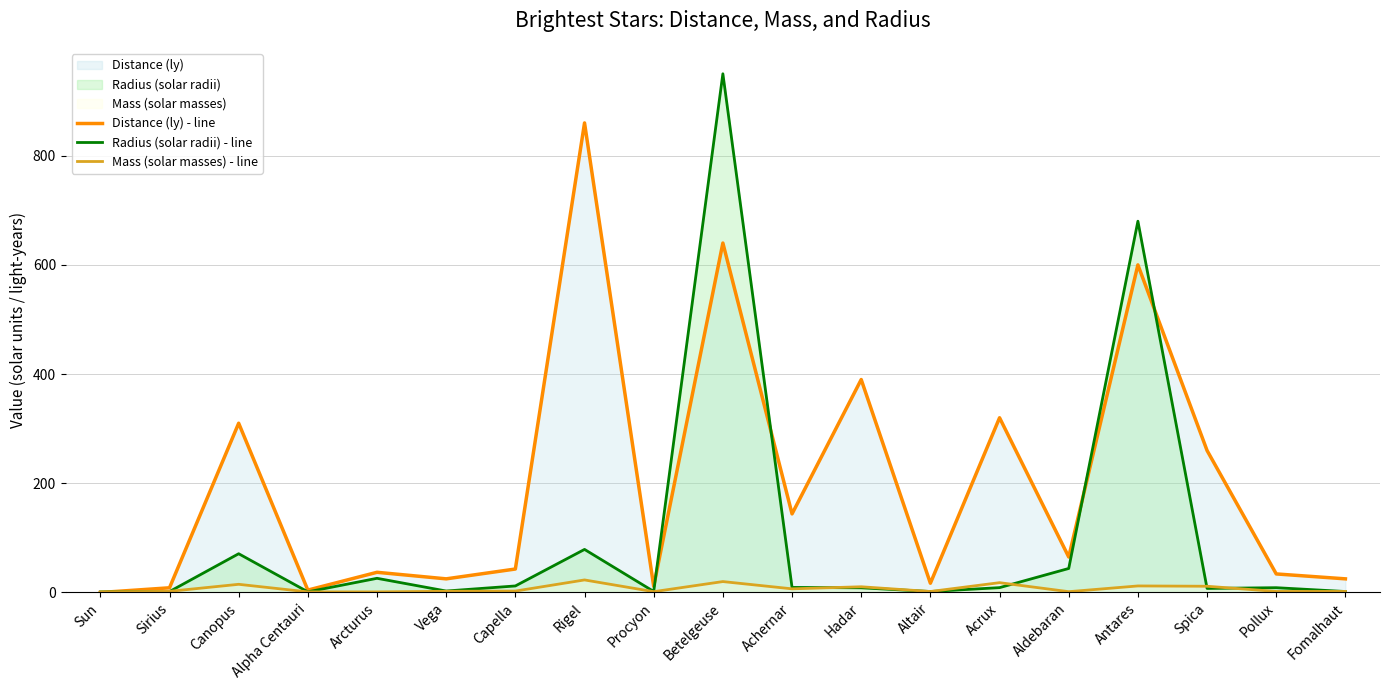

What is the label of the 8th point from the right?

Hadar